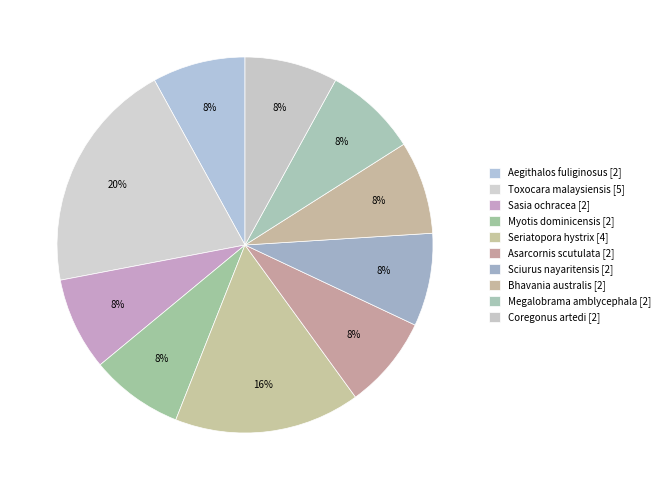

How many segments does this pie chart have?

10